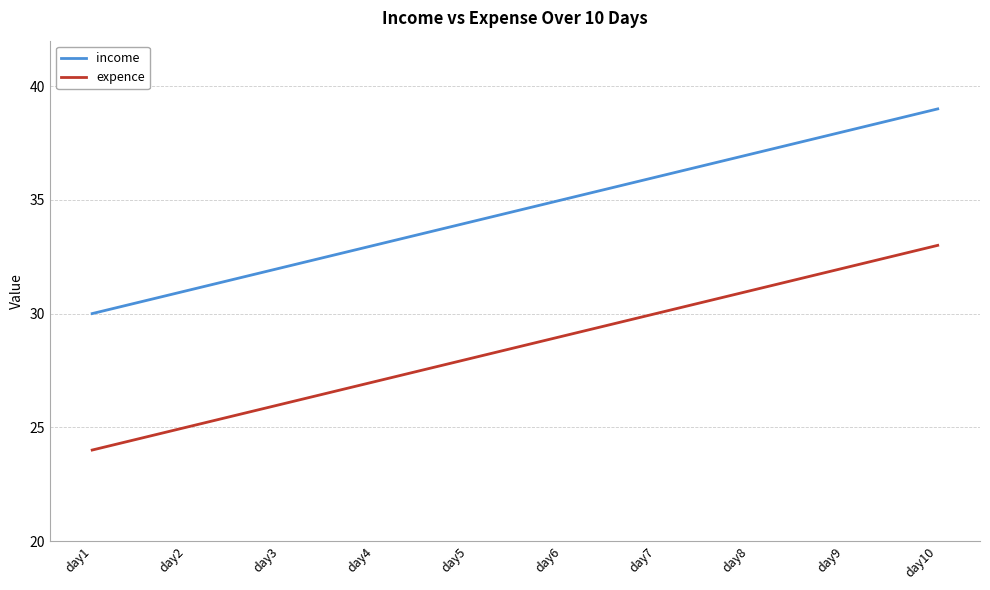

What are all the series names shown in the legend?

income, expence